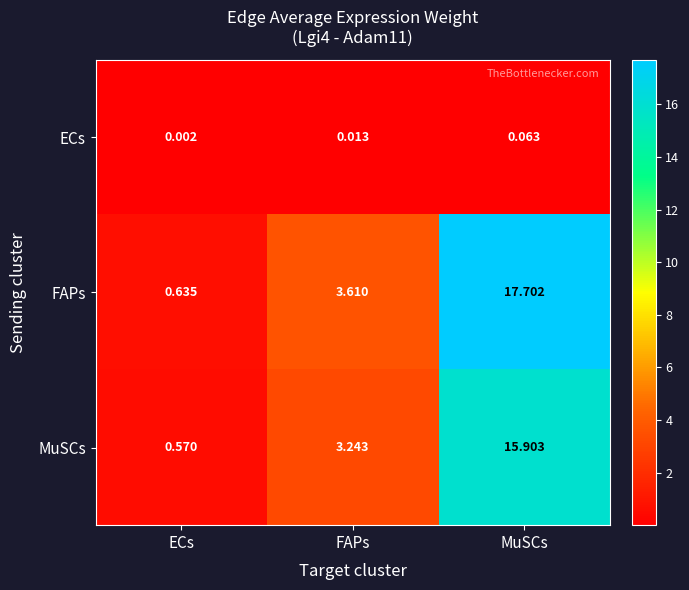

What is the difference between the highest and lowest values at MuSCs?

17.6